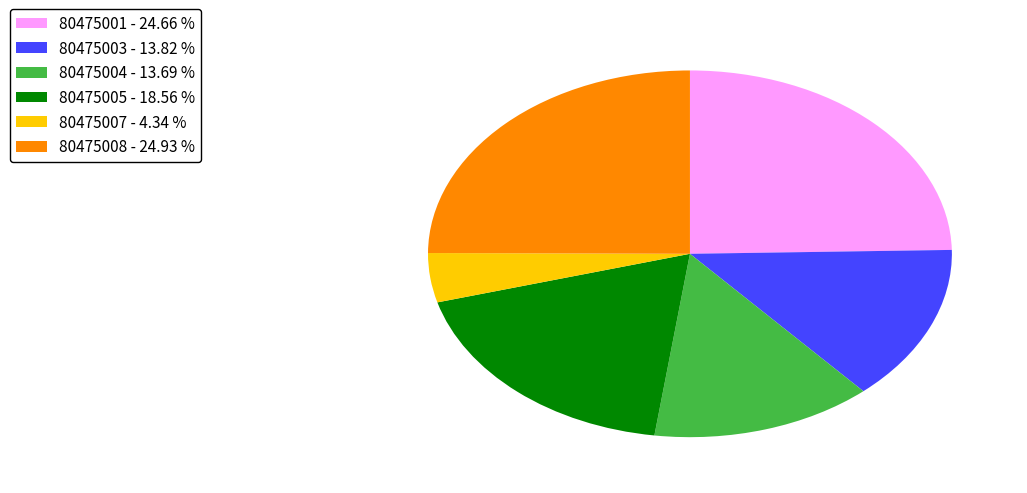

Is there a majority slice in this chart?

No